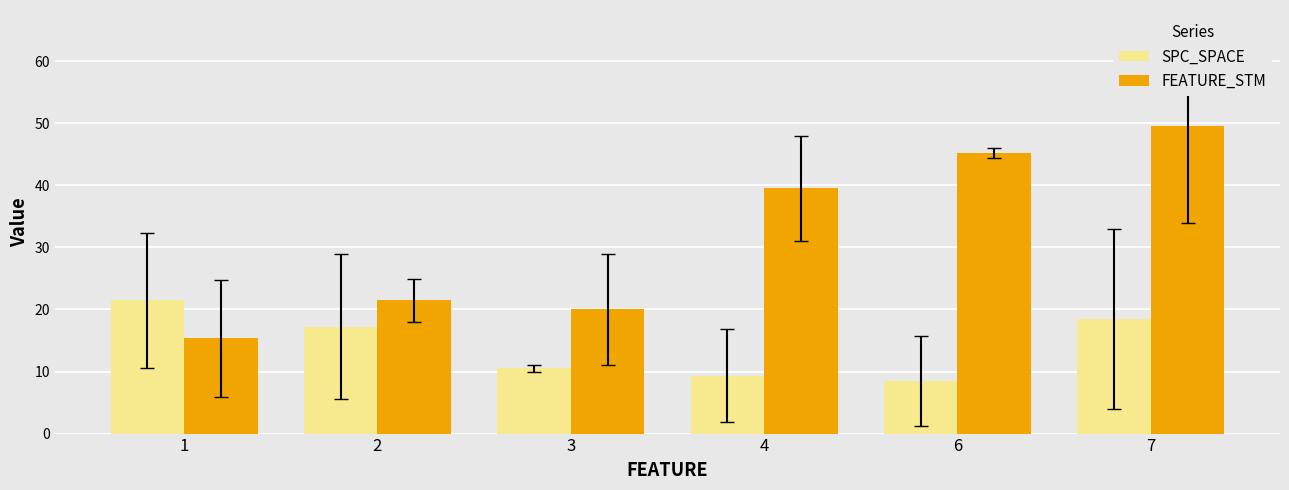

What are all the series names shown in the legend?

SPC_SPACE, FEATURE_STM